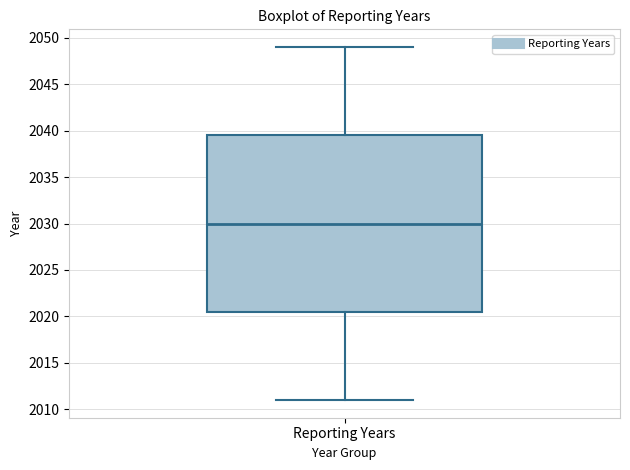

Where is the lower edge of the box for Reporting Years on the y-axis? The values are not printed on the chart, so give them approximately, as read against the axis.

2020.5